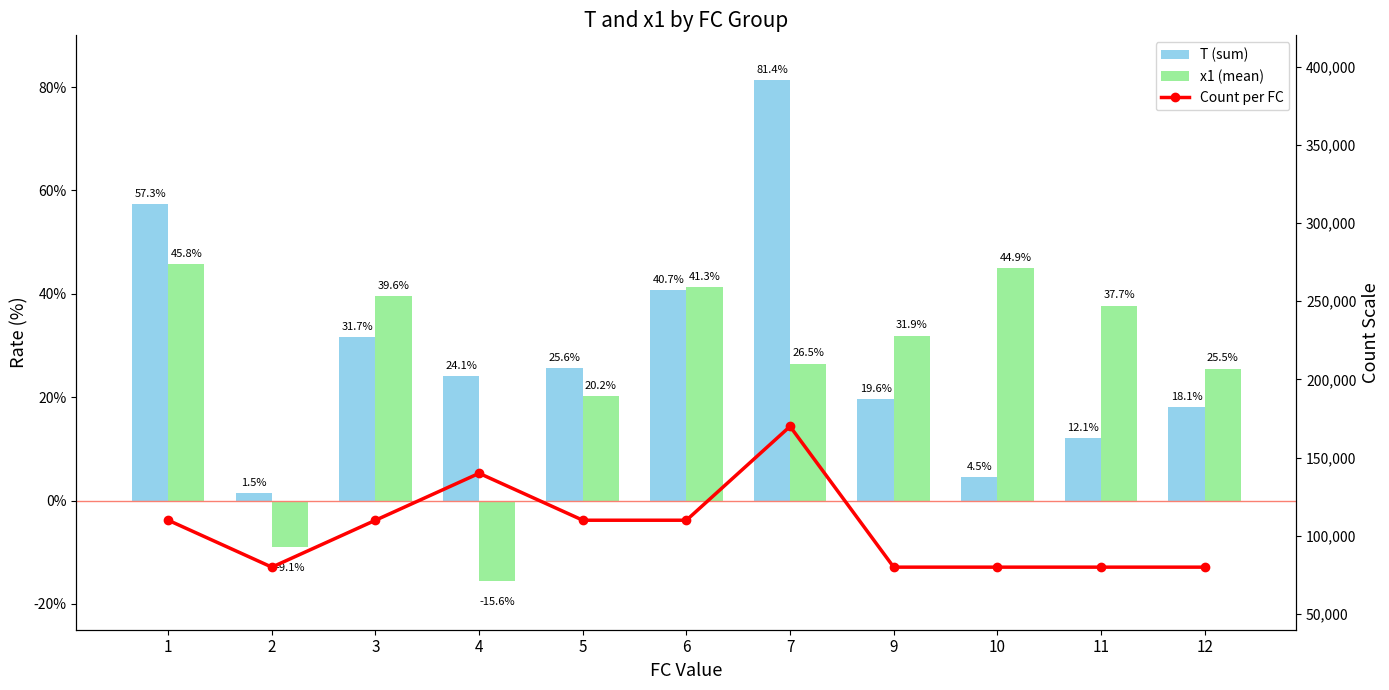

Is the value of x1 (mean) at 5 greater than the value of Count per FC at 6?

No